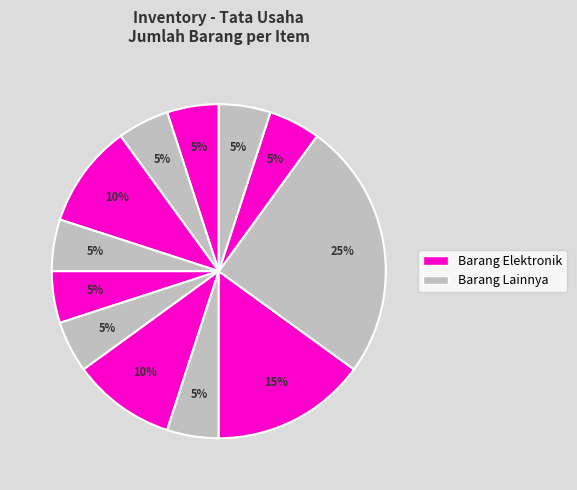

How many slices are in this pie chart?

12